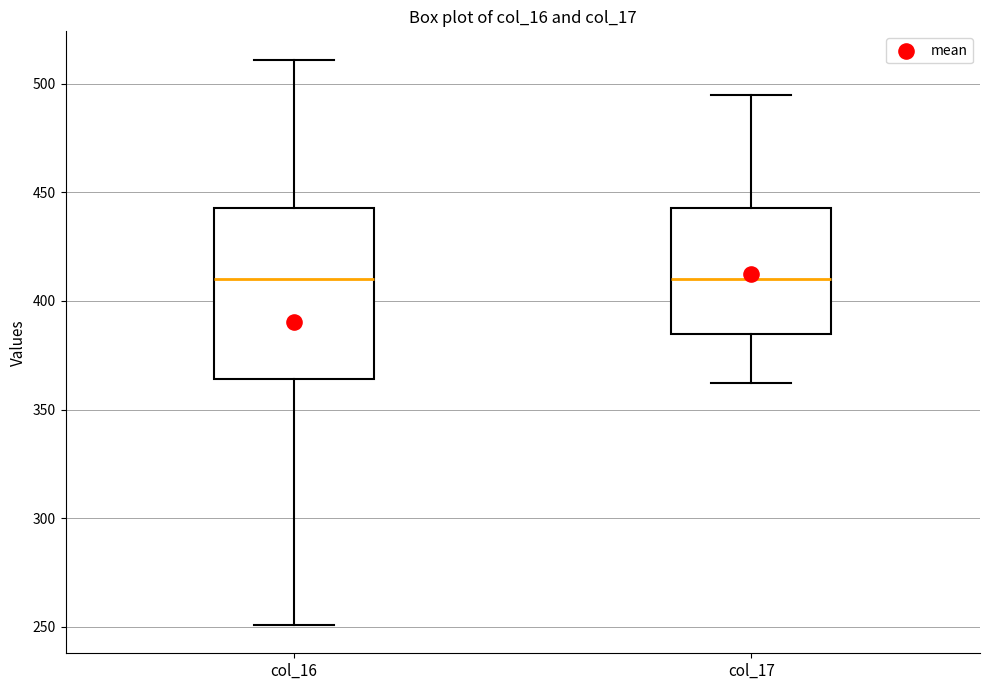

Comparing the boxes themselves (not the whiskers), which one is the tallest?

col_16